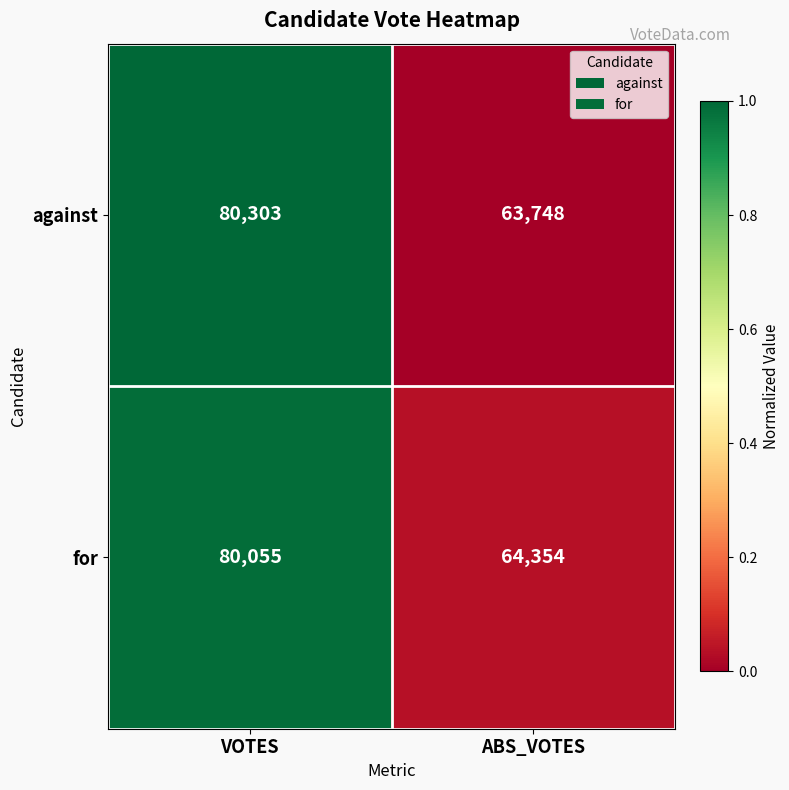

List the series in order of their overall mean, lowest first.

against, for